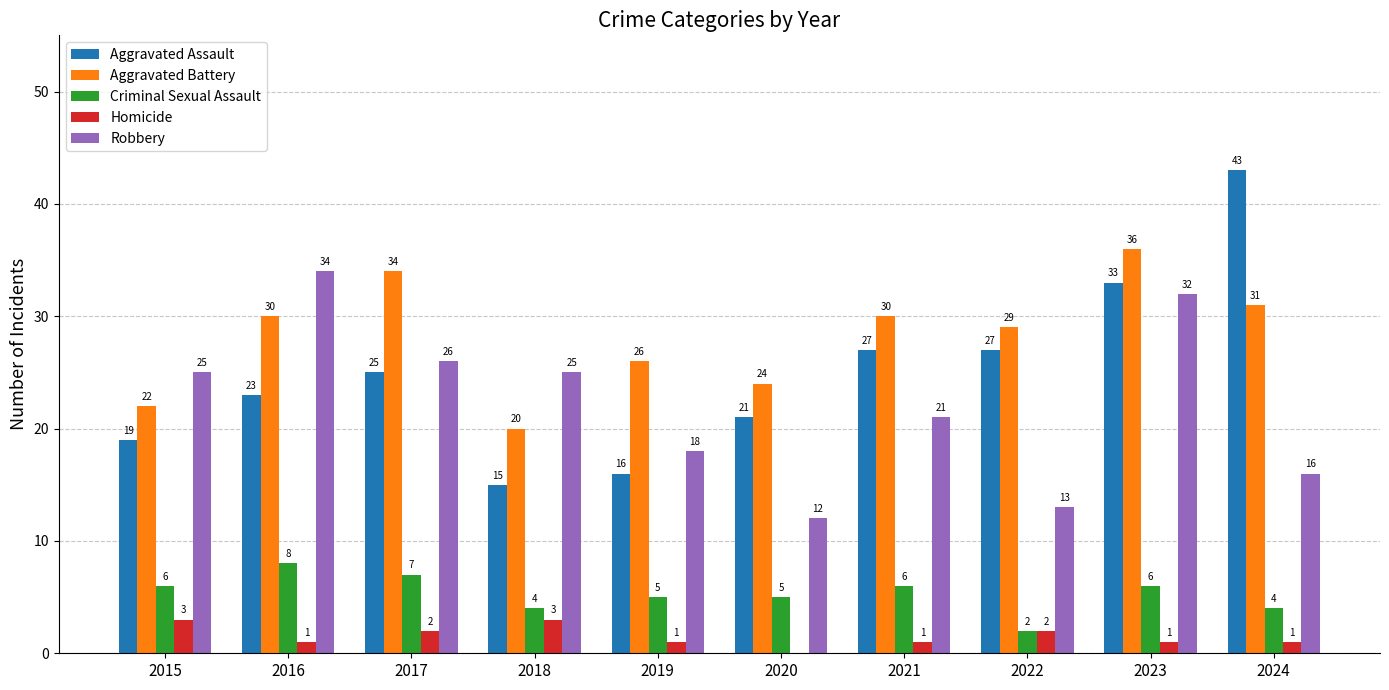

At which label is Aggravated Battery closest to 28?

2022